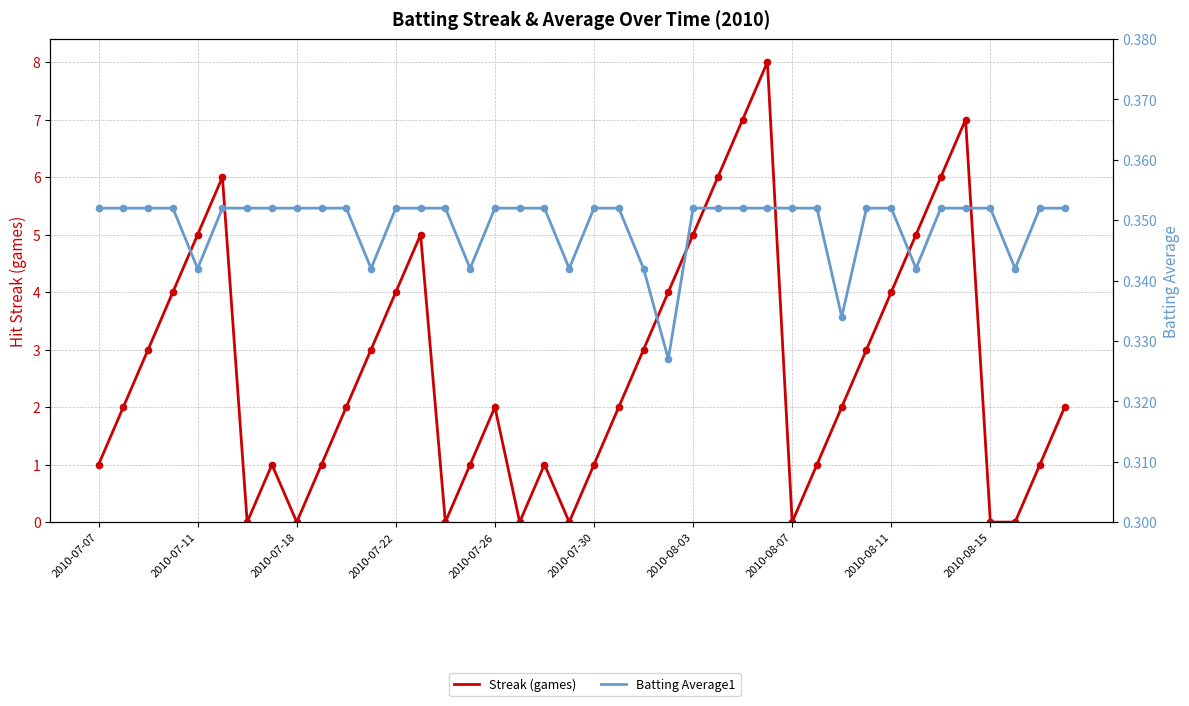

At which category is the sum across all series the highest?

27